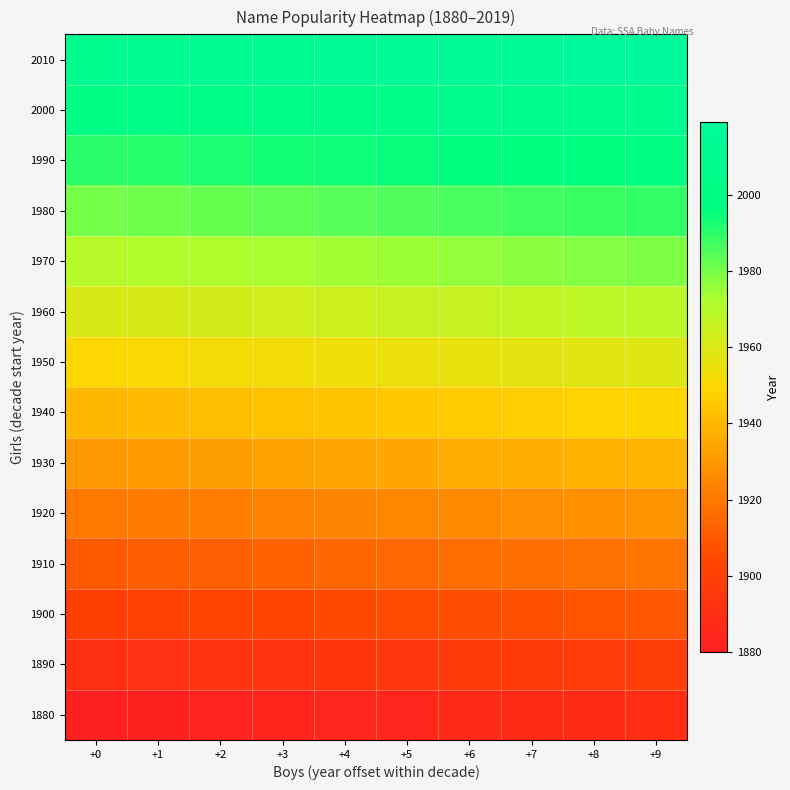

Reading left to right, what are all the values shown in this chart?

1880: +0=1880	+1=1881	+2=1882	+3=1883	+4=1884	+5=1885	+6=1886	+7=1887	+8=1888	+9=1889
1890: +0=1890	+1=1891	+2=1892	+3=1893	+4=1894	+5=1895	+6=1896	+7=1897	+8=1898	+9=1899
1900: +0=1900	+1=1901	+2=1902	+3=1903	+4=1904	+5=1905	+6=1906	+7=1907	+8=1908	+9=1909
1910: +0=1910	+1=1911	+2=1912	+3=1913	+4=1914	+5=1915	+6=1916	+7=1917	+8=1918	+9=1919
1920: +0=1920	+1=1921	+2=1922	+3=1923	+4=1924	+5=1925	+6=1926	+7=1927	+8=1928	+9=1929
1930: +0=1930	+1=1931	+2=1932	+3=1933	+4=1934	+5=1935	+6=1936	+7=1937	+8=1938	+9=1939
1940: +0=1940	+1=1941	+2=1942	+3=1943	+4=1944	+5=1945	+6=1946	+7=1947	+8=1948	+9=1949
1950: +0=1950	+1=1951	+2=1952	+3=1953	+4=1954	+5=1955	+6=1956	+7=1957	+8=1958	+9=1959
1960: +0=1960	+1=1961	+2=1962	+3=1963	+4=1964	+5=1965	+6=1966	+7=1967	+8=1968	+9=1969
1970: +0=1970	+1=1971	+2=1972	+3=1973	+4=1974	+5=1975	+6=1976	+7=1977	+8=1978	+9=1979
1980: +0=1980	+1=1981	+2=1982	+3=1983	+4=1984	+5=1985	+6=1986	+7=1987	+8=1988	+9=1989
1990: +0=1990	+1=1991	+2=1992	+3=1993	+4=1994	+5=1995	+6=1996	+7=1997	+8=1998	+9=1999
2000: +0=2000	+1=2001	+2=2002	+3=2003	+4=2004	+5=2005	+6=2006	+7=2007	+8=2008	+9=2009
2010: +0=2010	+1=2011	+2=2012	+3=2013	+4=2014	+5=2015	+6=2016	+7=2017	+8=2018	+9=2019